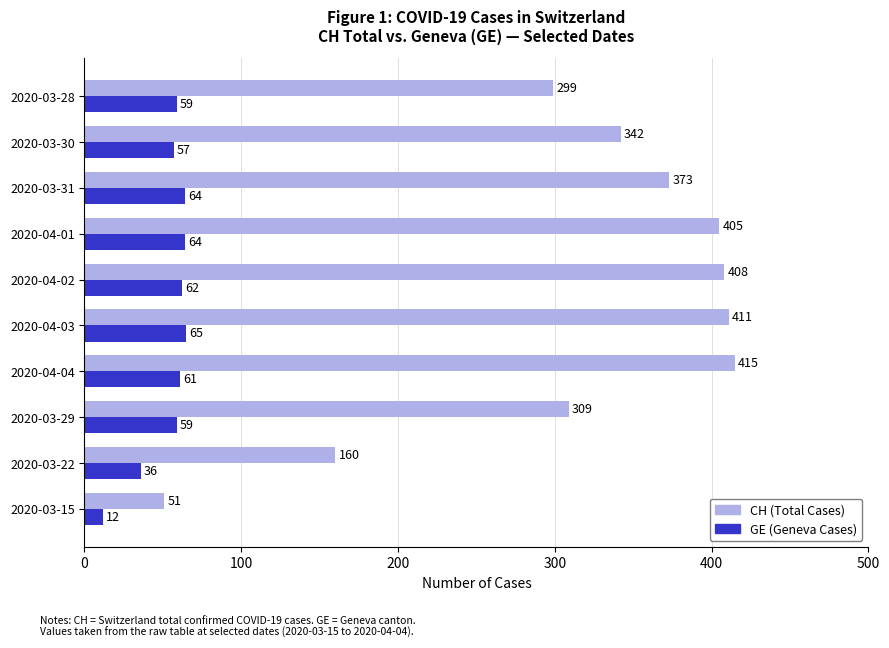

What is the difference between the maximum and minimum values in the CH (Total Cases) series?

364